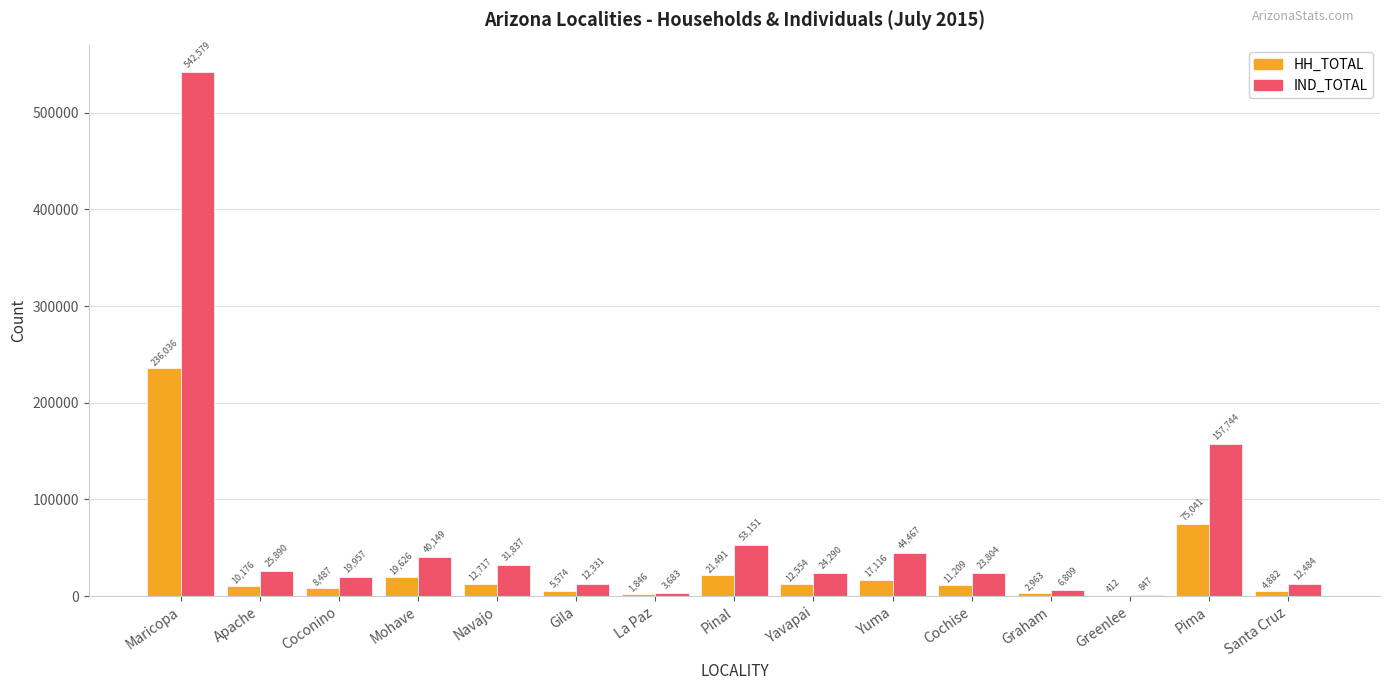

At which label does IND_TOTAL reach its peak?

Maricopa